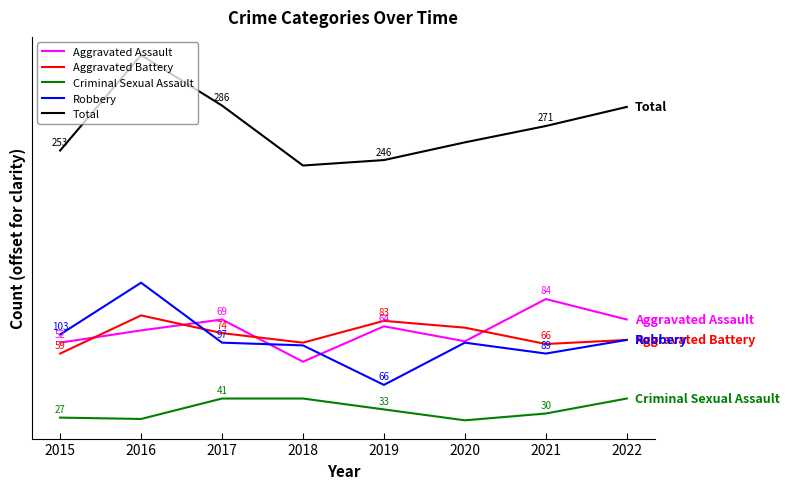

Rank the categories by Aggravated Battery value from lowest to highest.

2015, 2021, 2018, 2022, 2017, 2020, 2019, 2016